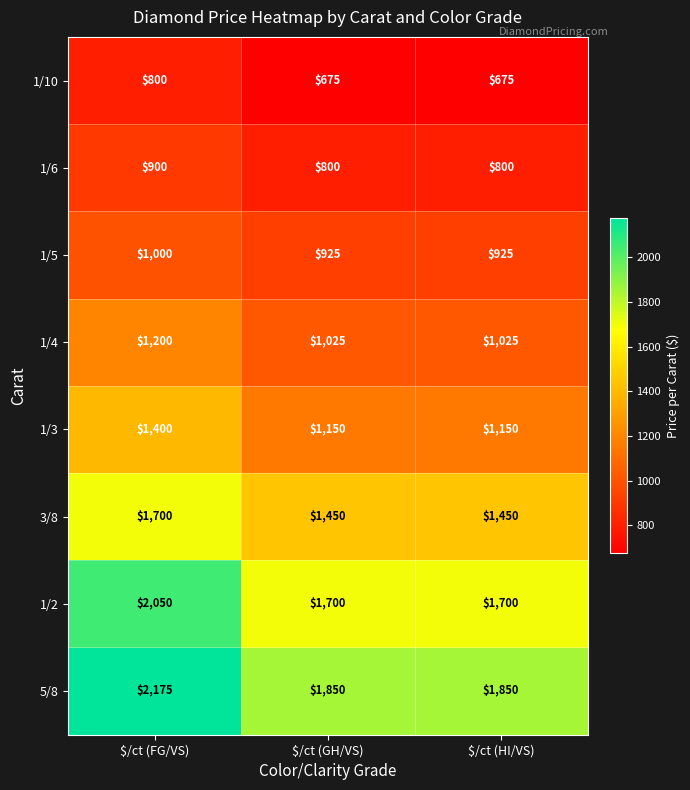

What is the total value across all series at $/ct (HI/VS)?

9575